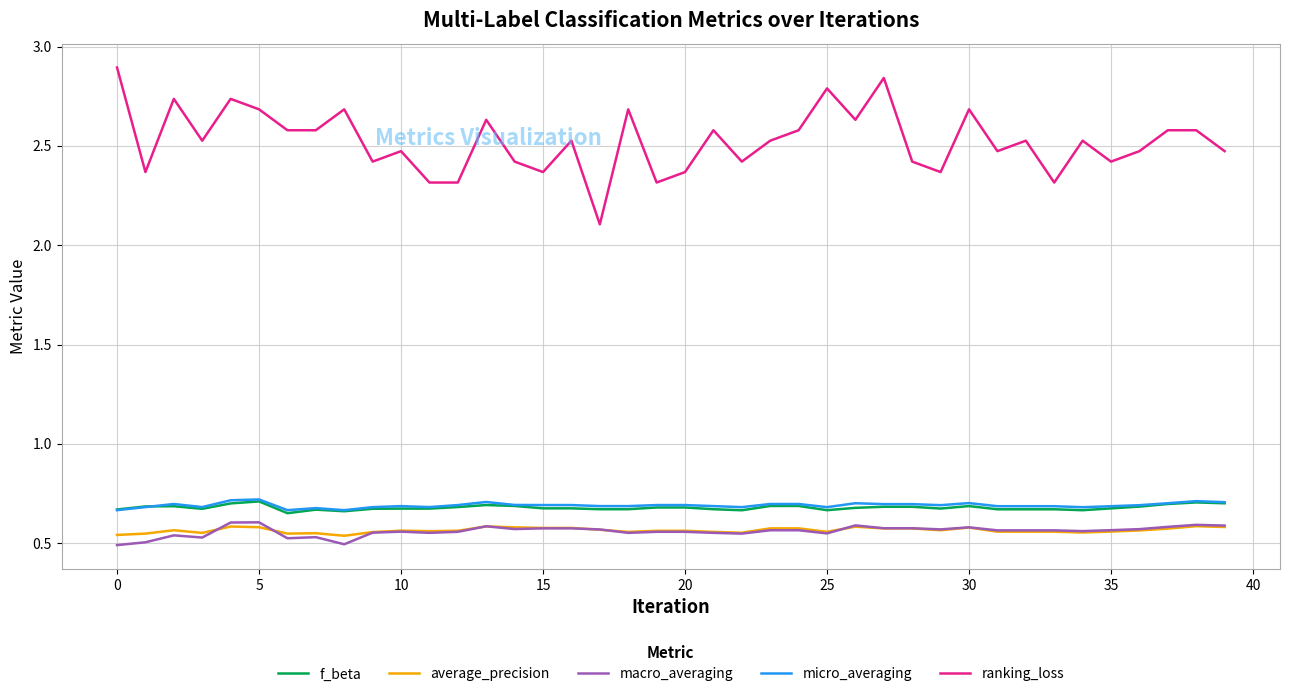

Which series has the widest spread of values?

ranking_loss